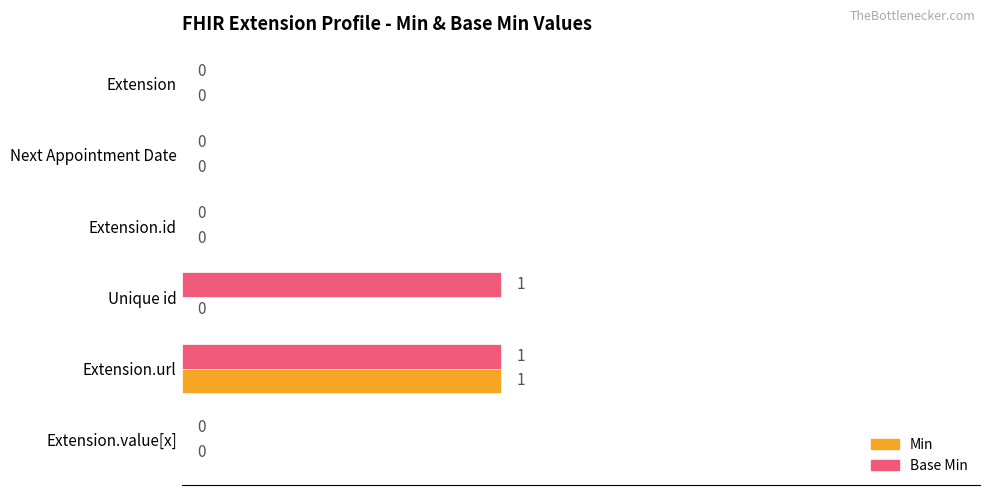

Which series changed the most between Extension.id and Unique id?

Base Min